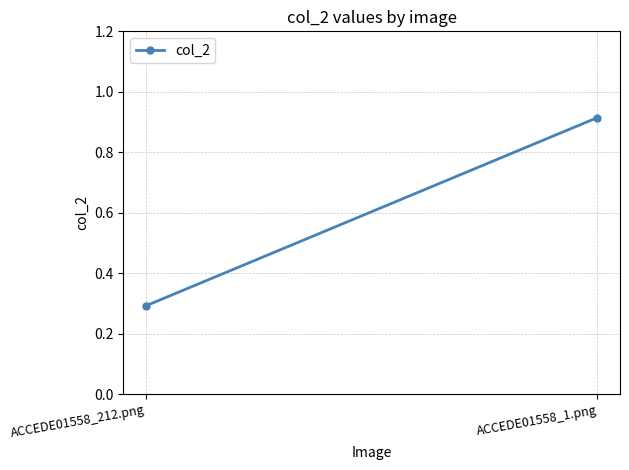

What is the label of the 1st point from the right?

ACCEDE01558_1.png